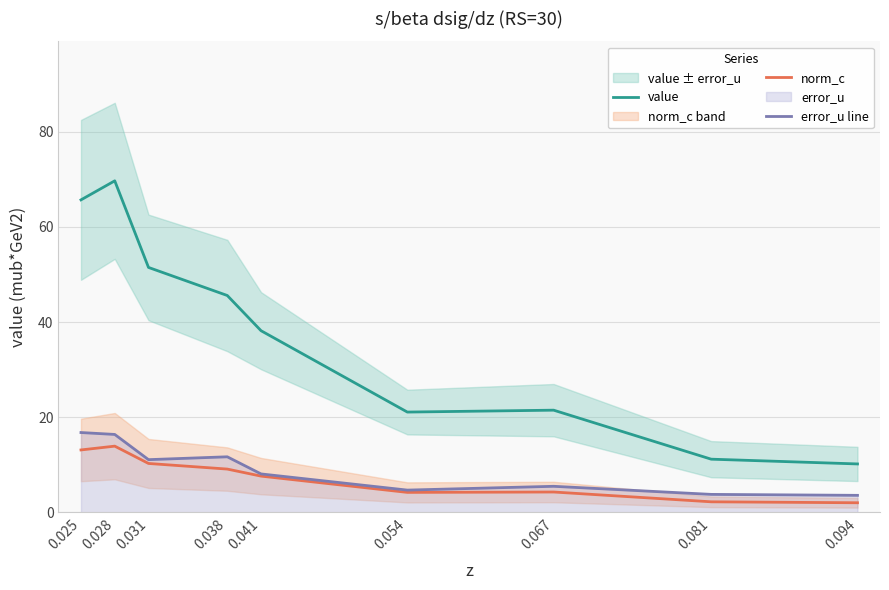

Reading left to right, extract all data points from this chart.

value: 65.7	69.7	51.5	45.6	38.2	21.1	21.5	11.2	10.2
norm_c: 13.1	13.9	10.3	9.1	7.6	4.2	4.3	2.2	2.0
error_u line: 16.8	16.4	11.1	11.7	8.1	4.7	5.5	3.8	3.6